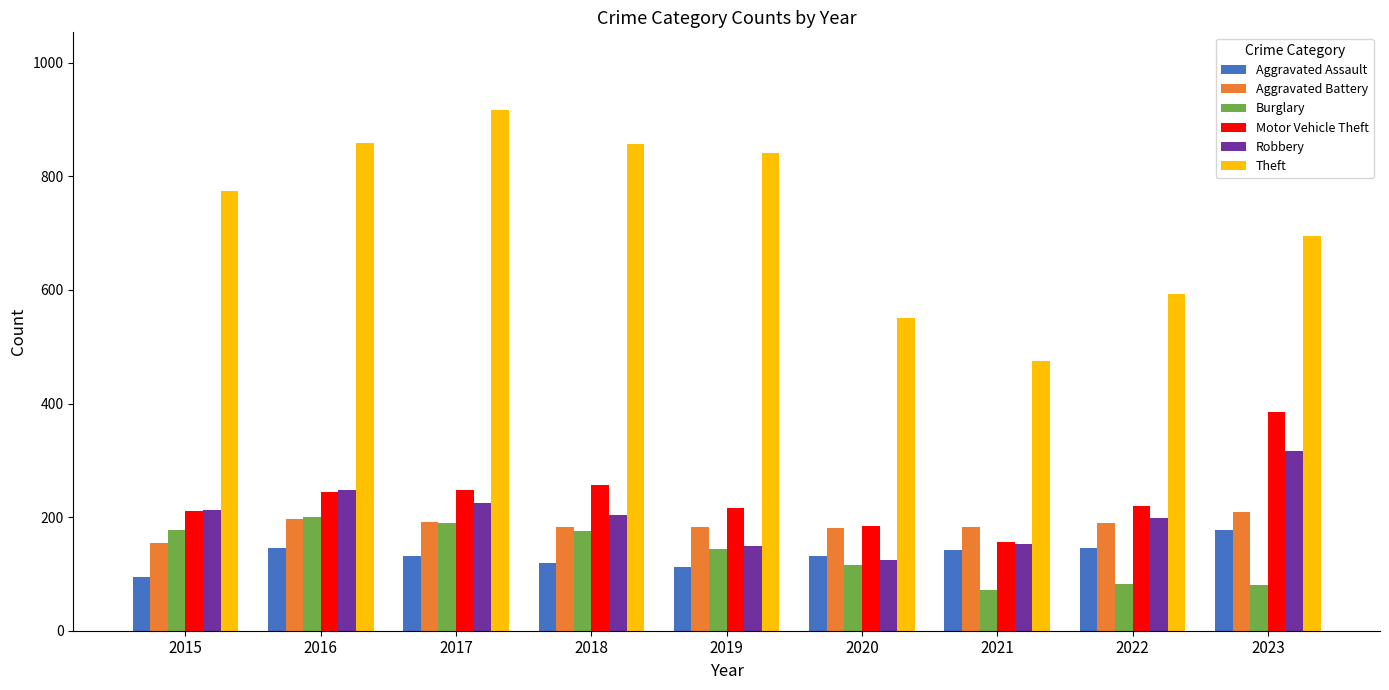

True or false: Theft has a value of 593 at 2022.

True